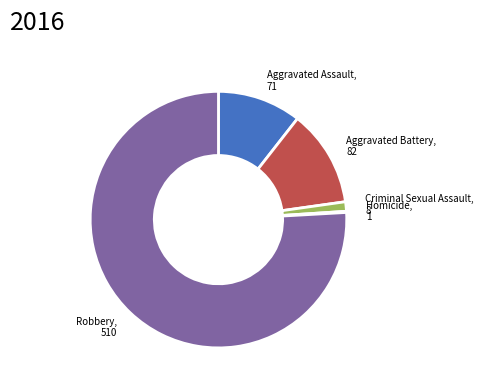

Is there any slice that represents more than half of the pie?

Yes